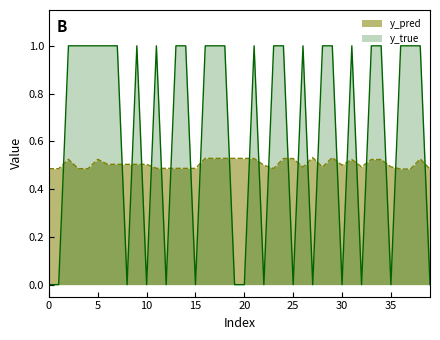

Reading left to right, transcribe all the data shown in this chart.

y_pred: 0.5	0.5	0.5	0.5	0.5	0.5	0.5	0.5	0.5	0.5	0.5	0.5	0.5	0.5	0.5	0.5	0.5	0.5	0.5	0.5	0.5	0.5	0.5	0.5	0.5	0.5	0.5	0.5	0.5	0.5	0.5	0.5	0.5	0.5	0.5	0.5	0.5	0.5	0.5	0.5
y_true: 0.0	0.0	1.0	1.0	1.0	1.0	1.0	1.0	0.0	1.0	0.0	1.0	0.0	1.0	1.0	0.0	1.0	1.0	1.0	0.0	0.0	1.0	0.0	1.0	1.0	0.0	1.0	0.0	1.0	1.0	0.0	1.0	0.0	1.0	1.0	0.0	1.0	1.0	1.0	0.0